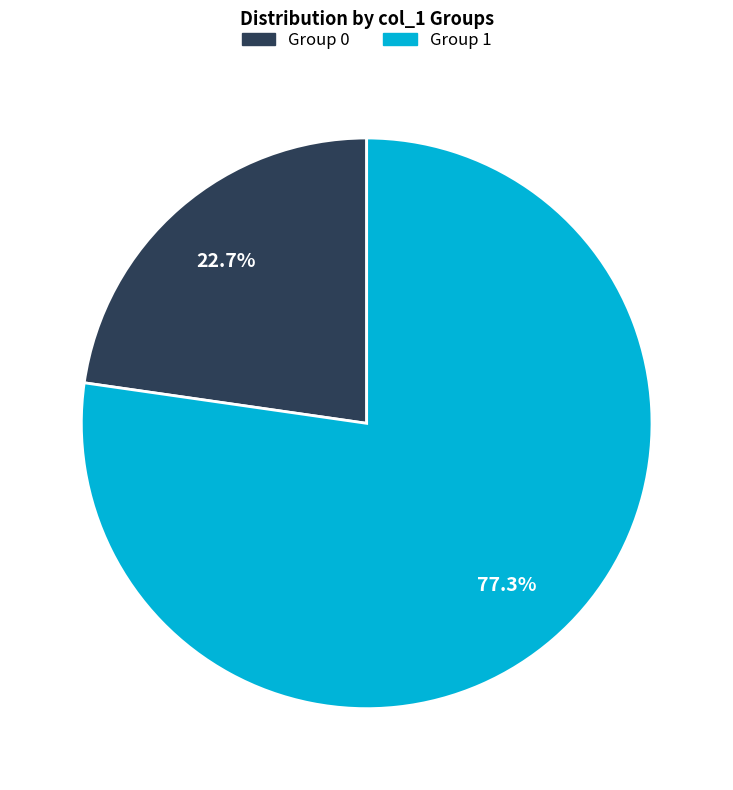

How many slices are in this pie chart?

2